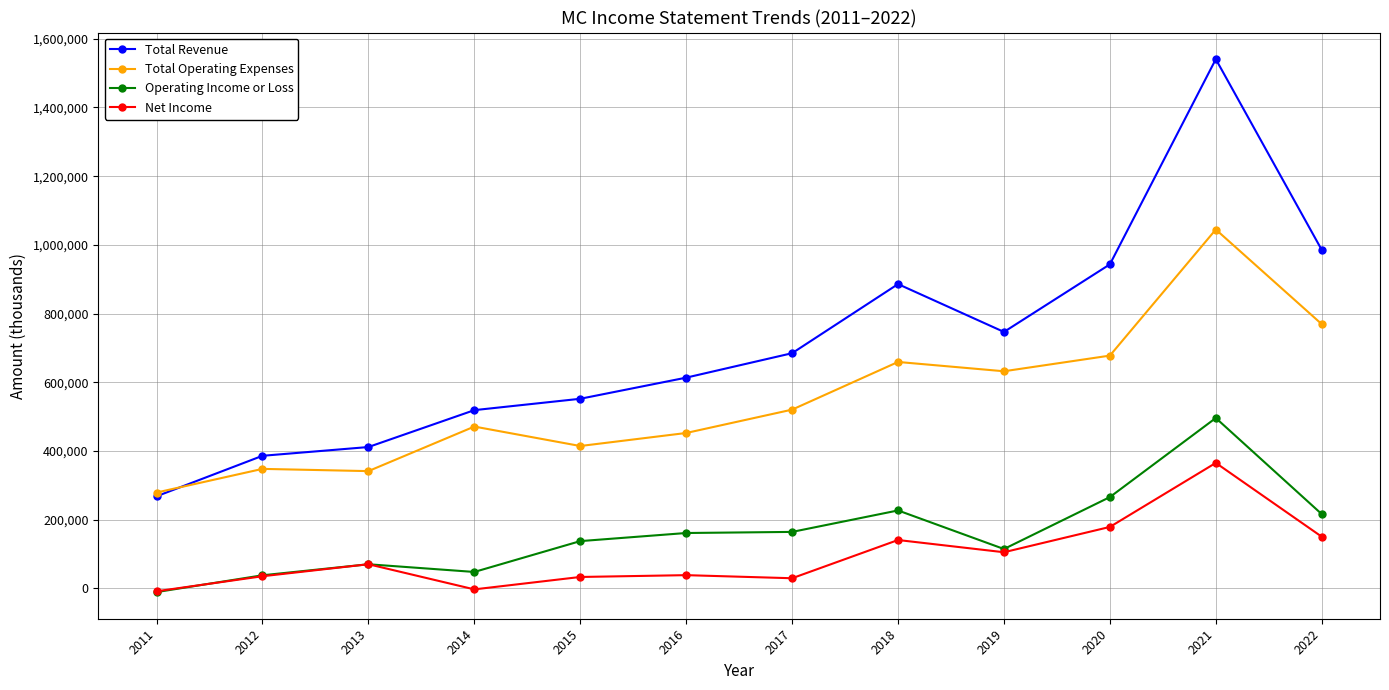

Which category has the lowest value in the Operating Income or Loss series?

2011